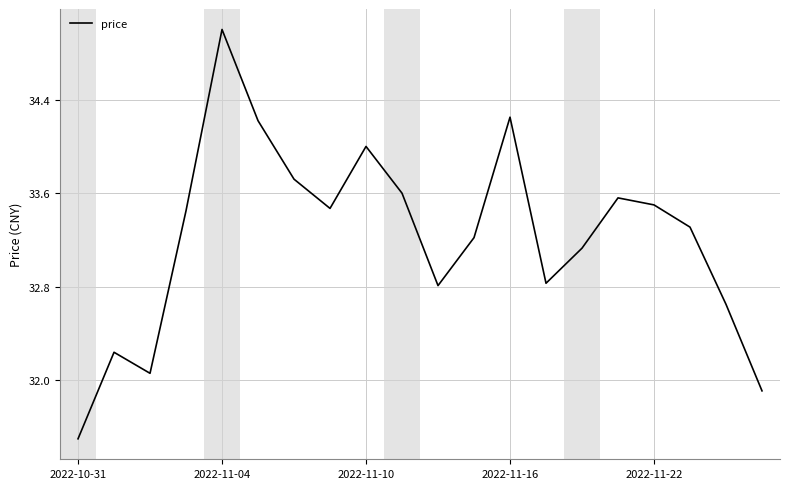

Is this an area chart (filled region under the line)?

No